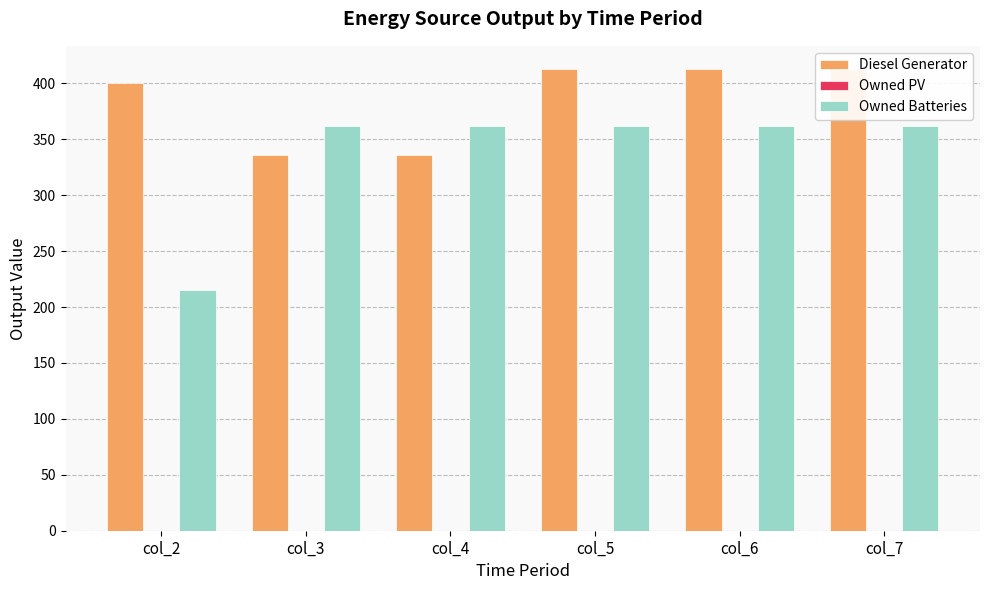

Which series has the widest spread of values?

Owned Batteries